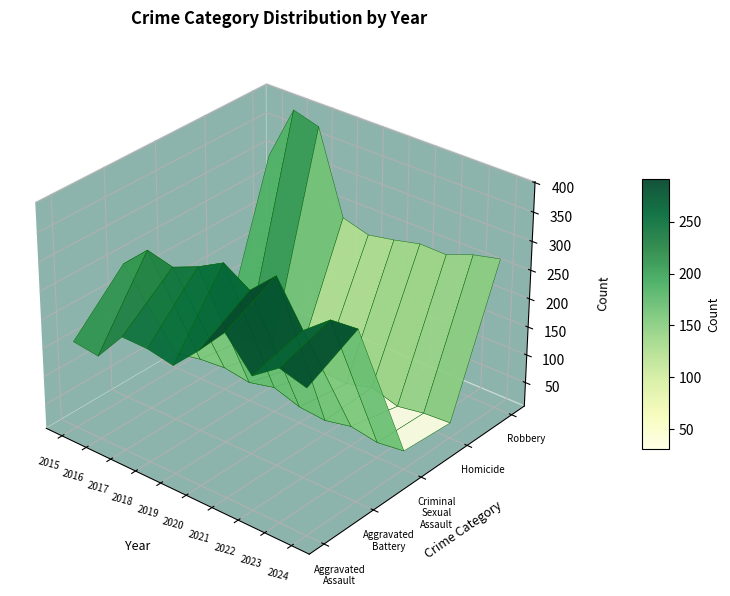

What is the total value across all series at 2016?

908